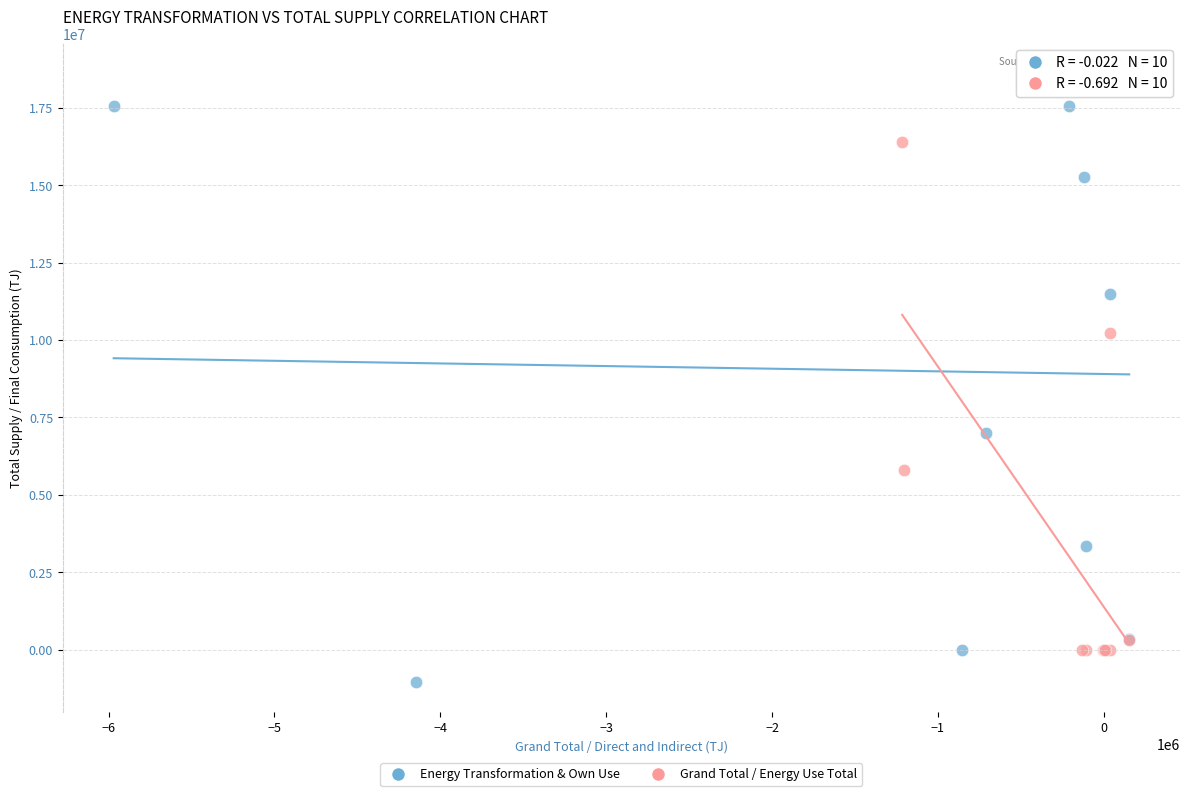

Which series has the widest spread of Y values?

Energy Transformation & Own Use